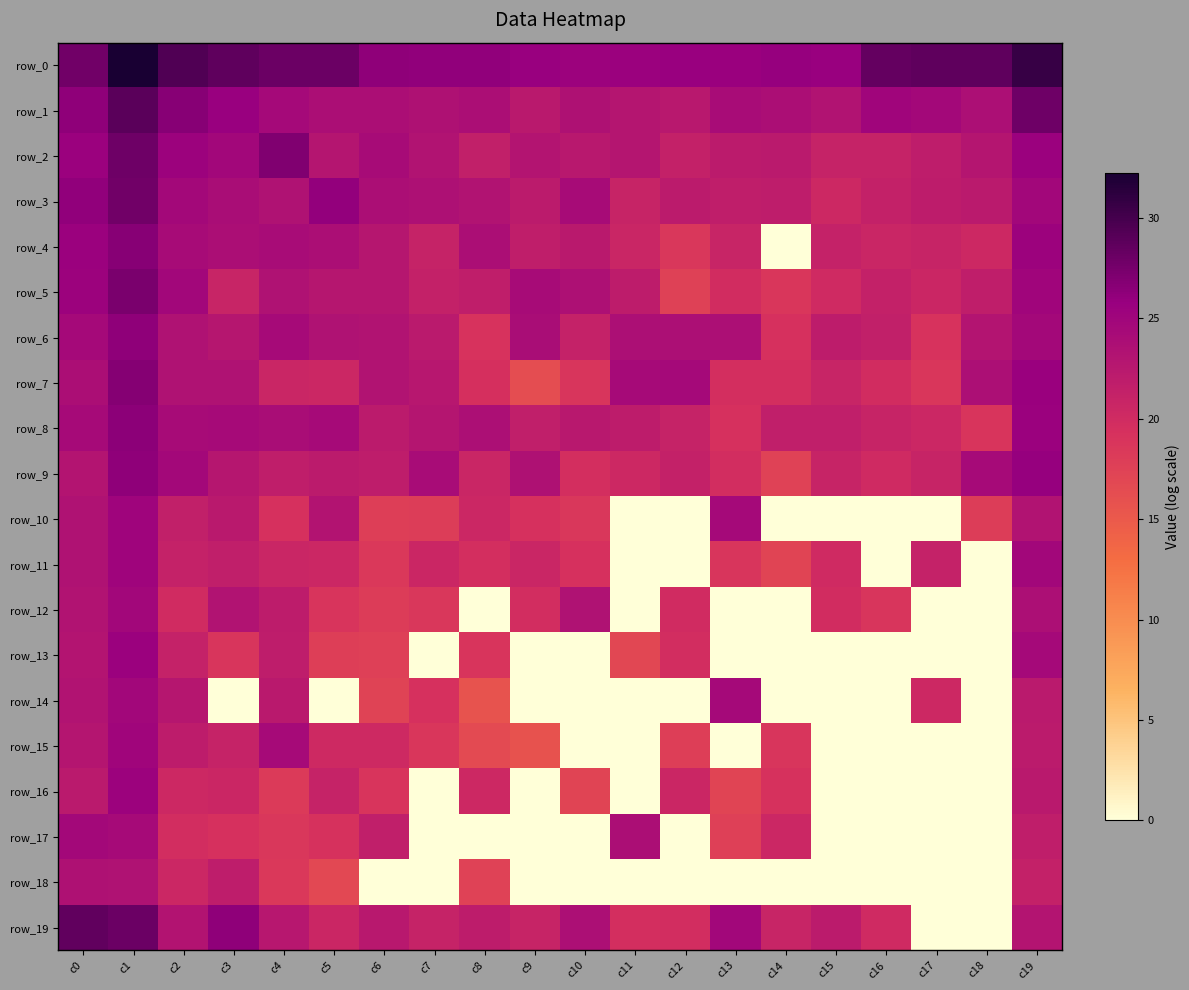

Reading right to left, transcribe all the data shown in this chart.

row_0: 30.7	28.6	28.7	28.4	25.7	25.9	25.6	25.7	25.5	25.4	25.8	26.1	26.2	26.2	28.1	28.0	28.7	29.4	32.3	27.7
row_1: 27.9	23.8	24.6	25.0	23.2	23.9	24.1	22.5	22.8	23.5	22.3	23.9	23.5	23.9	23.9	24.5	25.8	26.7	28.9	26.3
row_2: 25.6	22.9	21.8	21.1	21.0	22.2	22.1	21.4	22.9	22.5	23.0	21.5	23.3	24.2	22.9	27.0	24.8	25.4	27.9	25.5
row_3: 24.8	22.2	22.0	21.4	20.4	21.8	21.7	22.1	20.9	24.3	22.2	23.2	23.7	23.8	26.0	23.4	23.9	24.6	27.8	26.2
row_4: 25.4	20.3	21.0	20.7	21.2	0.0	20.9	18.5	20.7	22.4	21.8	23.8	21.0	22.7	23.9	24.2	23.9	24.3	26.6	25.6
row_5: 25.0	21.8	20.6	21.4	20.1	18.7	19.8	17.5	22.0	23.6	24.2	21.7	21.4	22.8	22.8	23.4	20.9	24.8	27.3	25.4
row_6: 24.6	23.0	19.1	21.5	22.0	19.4	23.7	23.7	23.7	21.2	24.0	19.0	22.2	23.3	23.3	24.3	22.7	23.4	26.3	24.4
row_7: 25.6	23.8	18.7	19.9	20.9	19.6	19.6	24.5	24.4	18.9	16.4	19.4	22.6	23.2	20.5	20.7	23.4	23.4	26.8	23.9
row_8: 25.5	18.9	20.5	21.0	21.6	21.6	19.4	21.1	22.0	22.5	21.6	23.7	22.9	22.1	24.4	24.1	24.4	24.3	26.4	24.4
row_9: 25.8	24.4	21.0	20.0	21.0	17.4	19.7	21.4	20.4	19.6	23.5	20.7	24.1	21.8	22.1	21.7	22.8	24.7	26.3	23.0
row_10: 23.2	18.0	0.0	0.0	0.0	0.0	24.5	0.0	0.0	18.6	19.4	20.4	17.9	17.8	23.1	19.3	22.4	21.4	25.2	23.4
row_11: 24.7	0.0	21.2	0.0	20.1	17.2	18.8	0.0	0.0	19.3	20.7	19.6	20.6	18.5	20.5	20.7	21.6	21.3	25.1	23.3
row_12: 23.7	0.0	0.0	18.8	19.9	0.0	0.0	20.0	0.0	23.3	19.7	0.0	18.6	18.1	18.9	22.0	23.3	20.0	24.8	23.3
row_13: 24.6	0.0	0.0	0.0	0.0	0.0	0.0	19.7	17.0	0.0	0.0	19.0	0.0	17.6	17.9	21.8	18.8	21.2	25.5	23.0
row_14: 22.2	0.0	20.3	0.0	0.0	0.0	24.5	0.0	0.0	0.0	0.0	15.7	19.4	17.4	0.0	22.4	0.0	22.7	24.7	23.2
row_15: 22.1	0.0	0.0	0.0	0.0	18.8	0.0	17.9	0.0	0.0	15.9	16.6	18.7	20.2	20.3	24.4	21.1	22.0	25.0	22.9
row_16: 22.3	0.0	0.0	0.0	0.0	19.2	17.2	20.6	0.0	17.2	0.0	20.4	0.0	19.0	21.1	18.4	20.6	20.4	25.4	22.2
row_17: 21.8	0.0	0.0	0.0	0.0	20.4	17.8	0.0	23.8	0.0	0.0	0.0	0.0	21.5	19.2	18.6	19.4	19.7	24.3	24.6
row_18: 21.4	0.0	0.0	0.0	0.0	0.0	0.0	0.0	0.0	0.0	0.0	17.4	0.0	0.0	16.9	18.5	21.8	20.5	23.4	23.5
row_19: 23.0	0.0	0.0	20.0	22.2	20.8	24.7	19.8	19.6	23.8	20.9	21.9	21.2	22.5	20.6	22.7	26.3	23.2	28.0	28.6